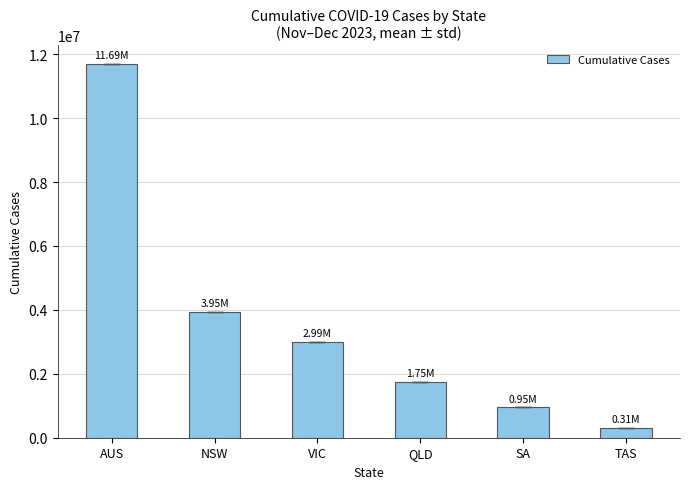

Is it true that DAILY_CASES_CUMULATIVE_NSW equals 1930180 at 2023-11-21?

False